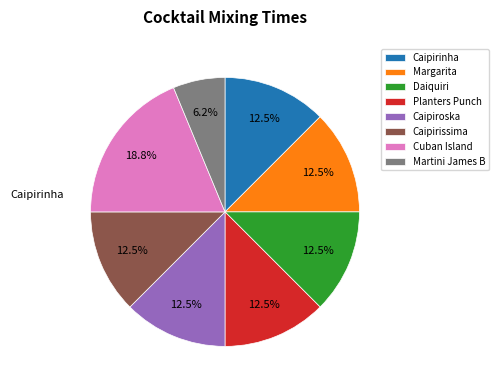

Is it true that Caipirissima is 27% of the pie?

False